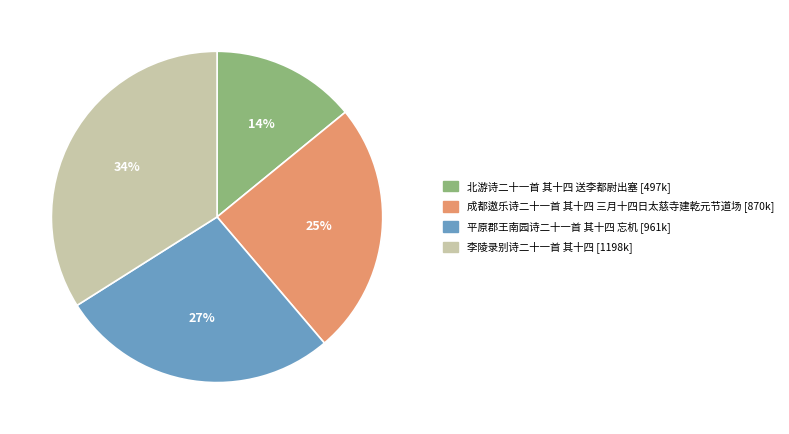

The 李陵录别诗二十一首 其十四 slice represents 19% of the pie. True or false?

False